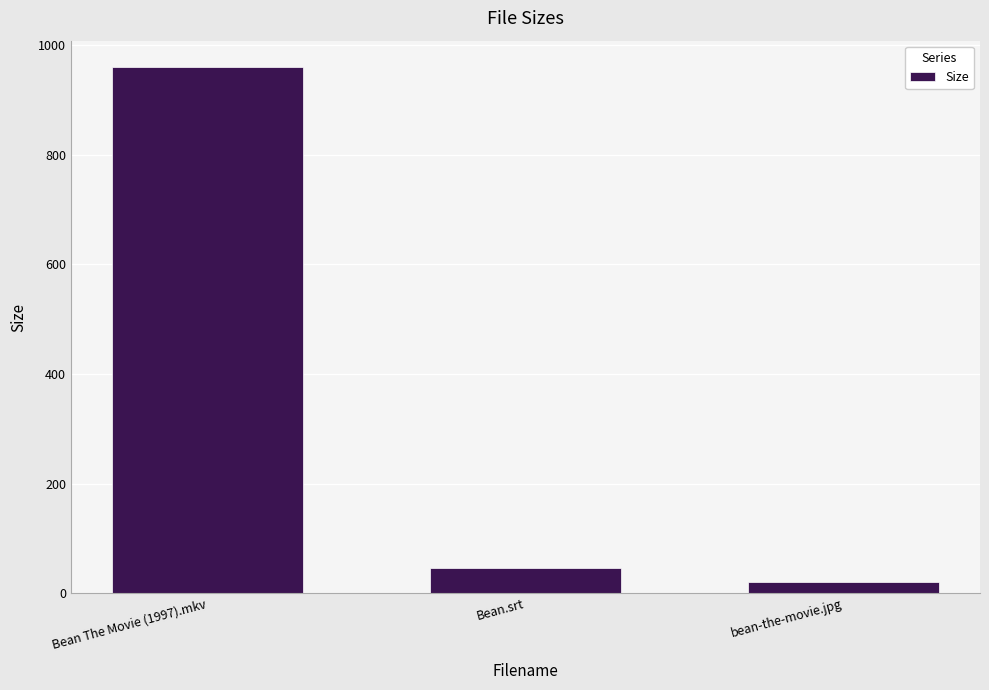

List the labels in order of value, largest first.

Bean The Movie (1997).mkv, Bean.srt, bean-the-movie.jpg